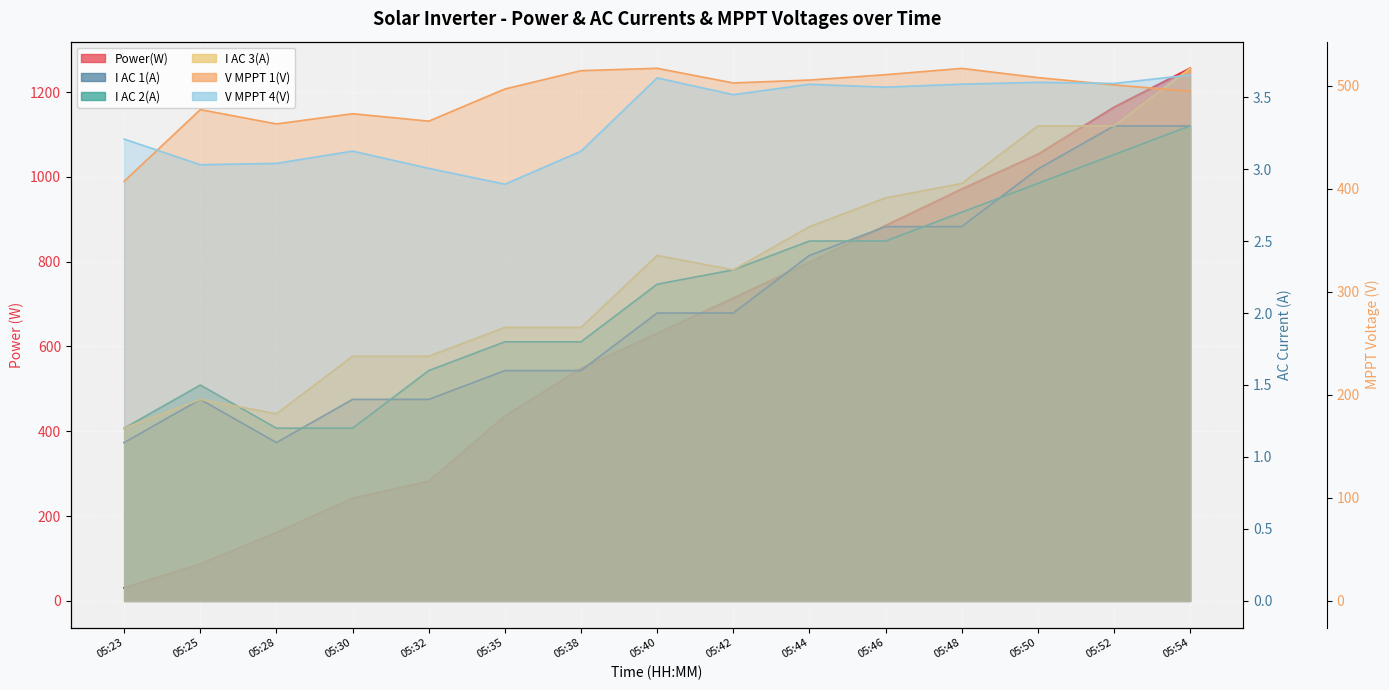

What is the lowest value of the I AC 3(A) series?

1.2